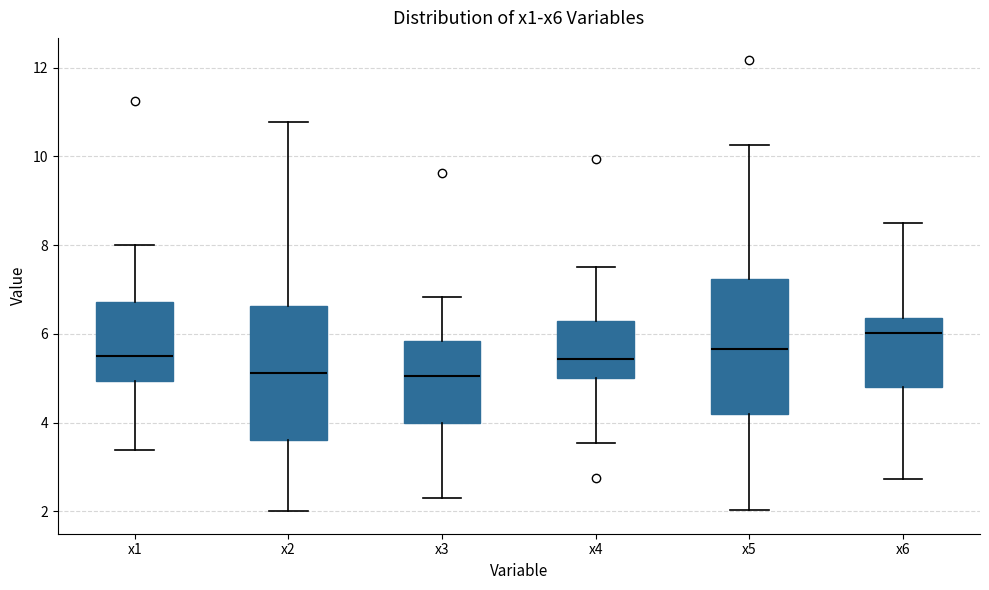

Reading left to right, transcribe this box plot: for each box, give where its median line is, the range the box spans, and where its two whiskers end, as read against the y-axis. The values are not printed on the chart, so give them approximately, as read against the axis.

x1: median 5.6, box 5.0 to 6.8, whiskers 3.4 to 8.0
x2: median 5.2, box 3.6 to 6.6, whiskers 2.0 to 10.8
x3: median 5.0, box 4.0 to 5.8, whiskers 2.2 to 6.8
x4: median 5.4, box 5.0 to 6.2, whiskers 3.6 to 7.6
x5: median 5.6, box 4.2 to 7.2, whiskers 2.0 to 10.2
x6: median 6.0, box 4.8 to 6.4, whiskers 2.8 to 8.4